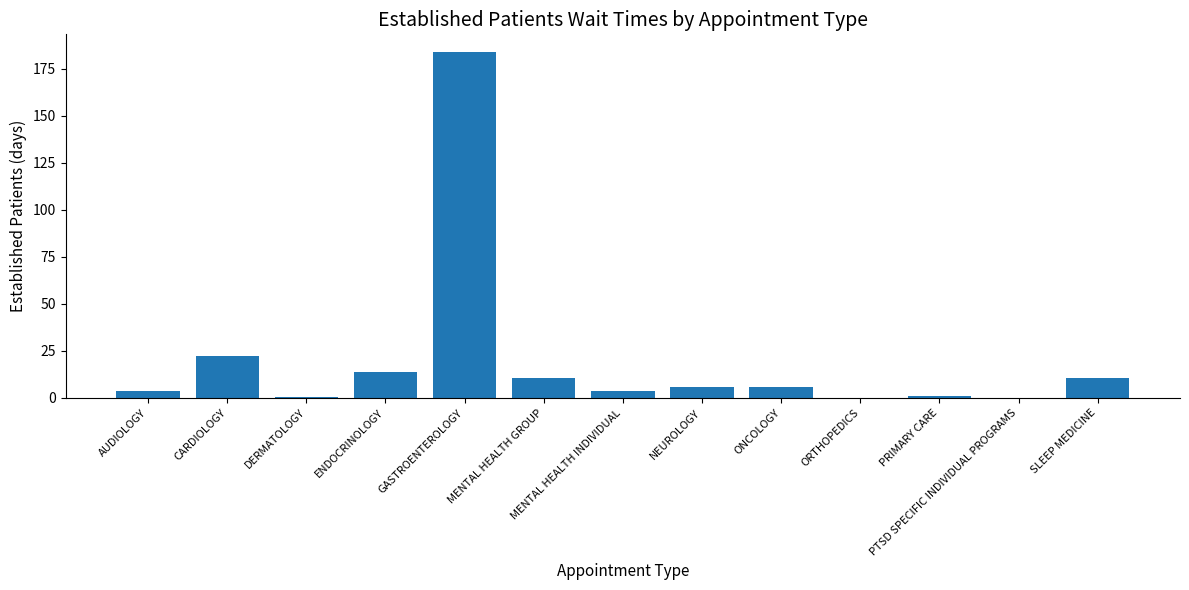

How many distinct data groups are displayed?

1